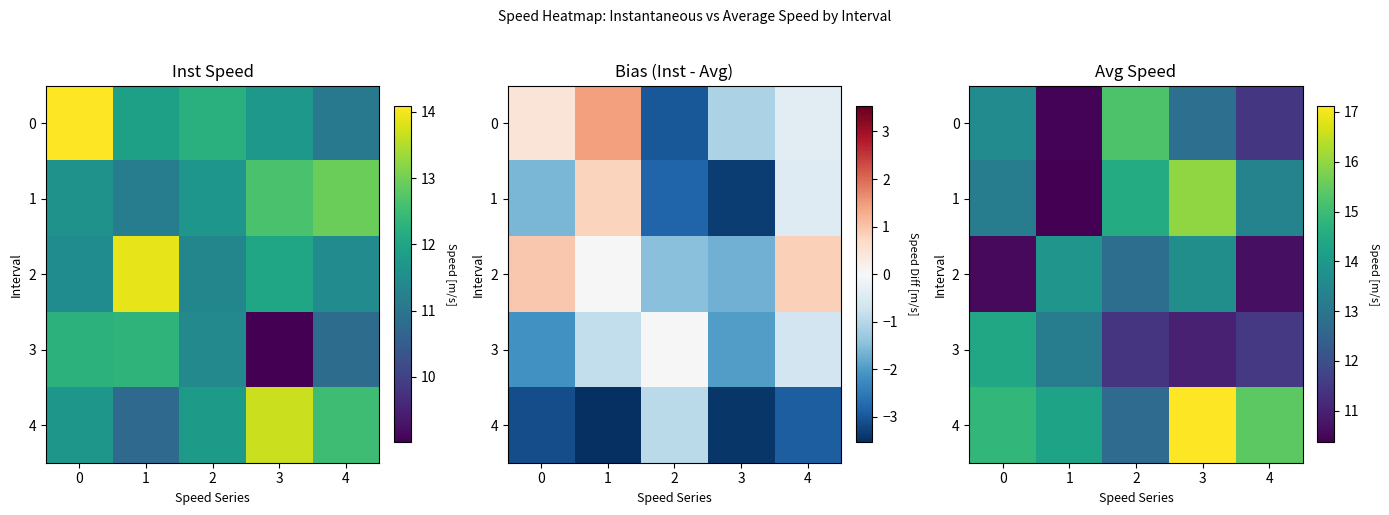

Which series has the largest total across all categories?

4